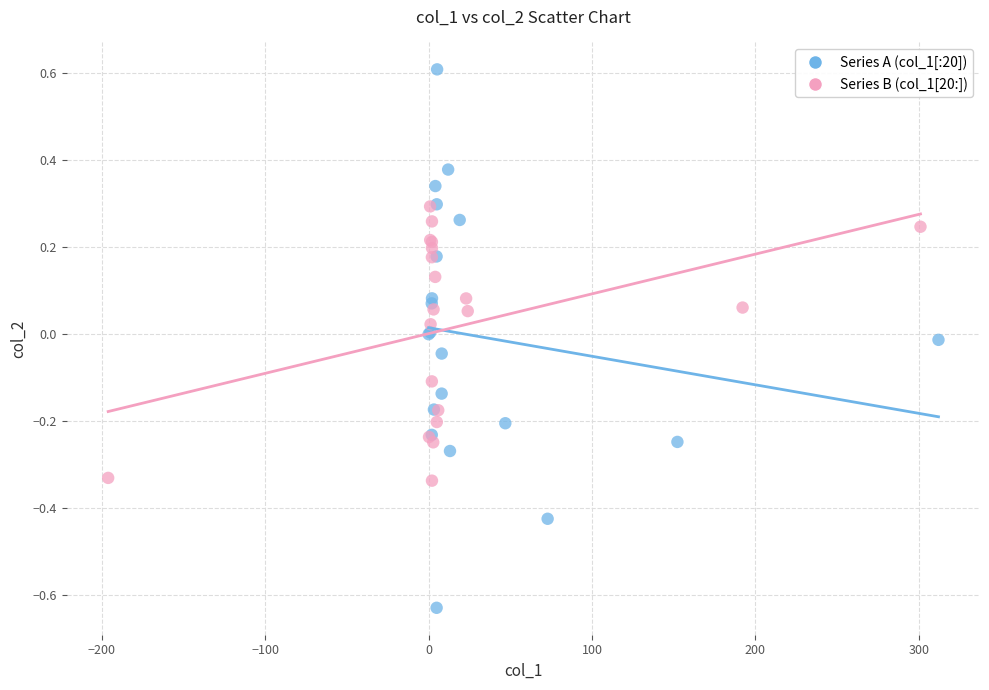

Which series contains the lowest Y value?

Series A (col_1[:20])